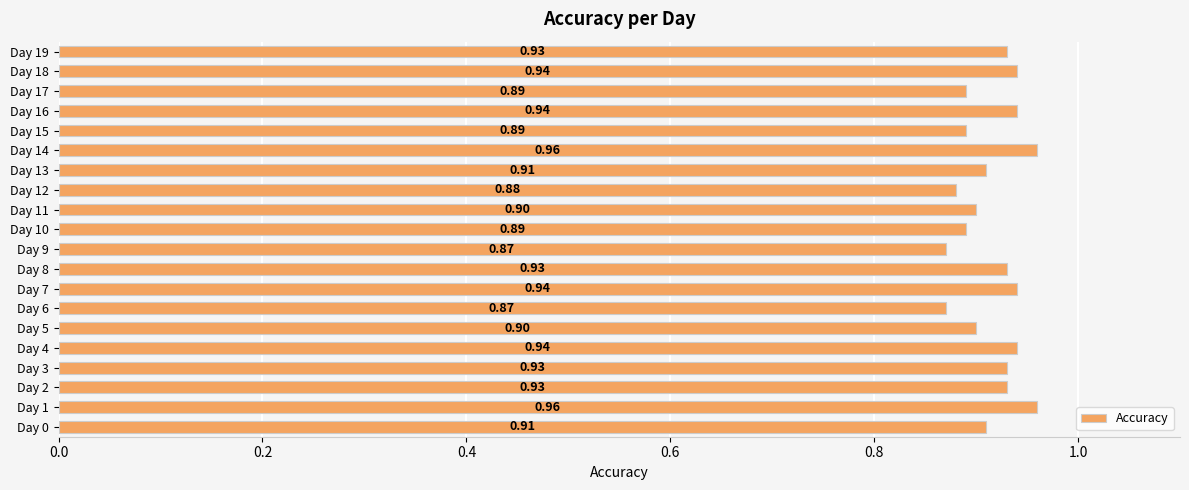

Which has a higher value, Day 11 or Day 7?

Day 7